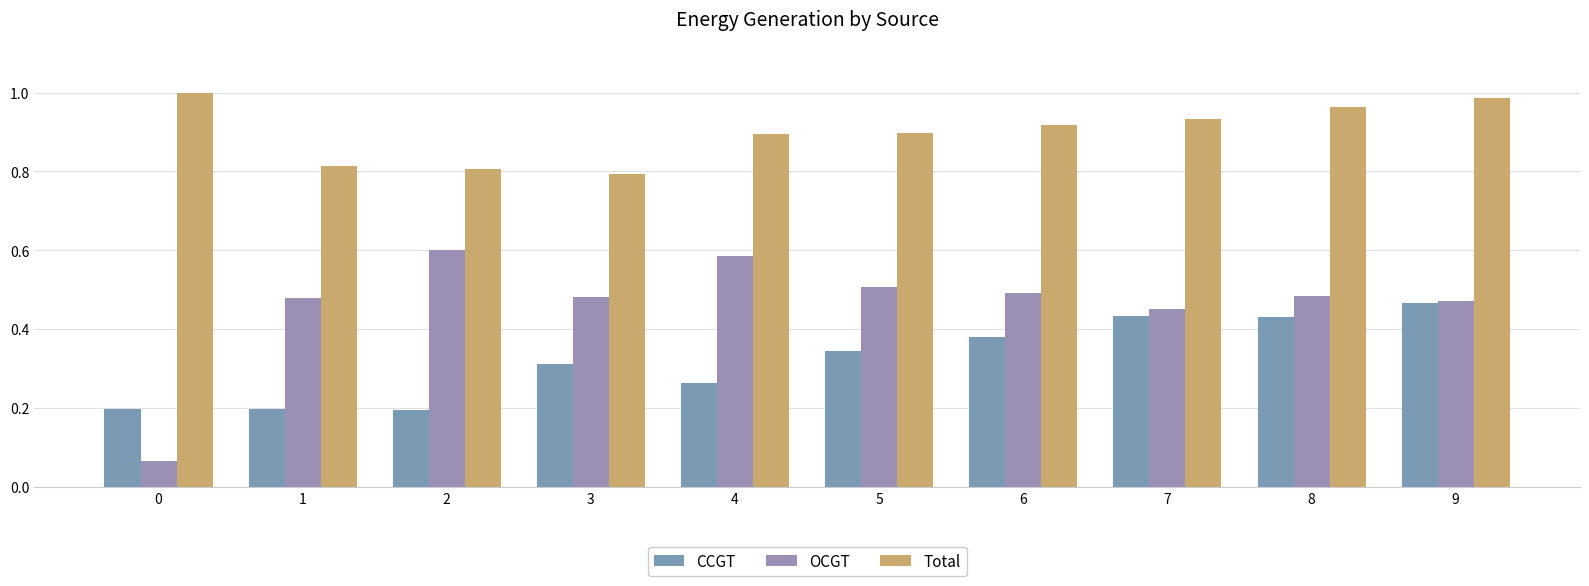

How many distinct data groups are displayed?

3